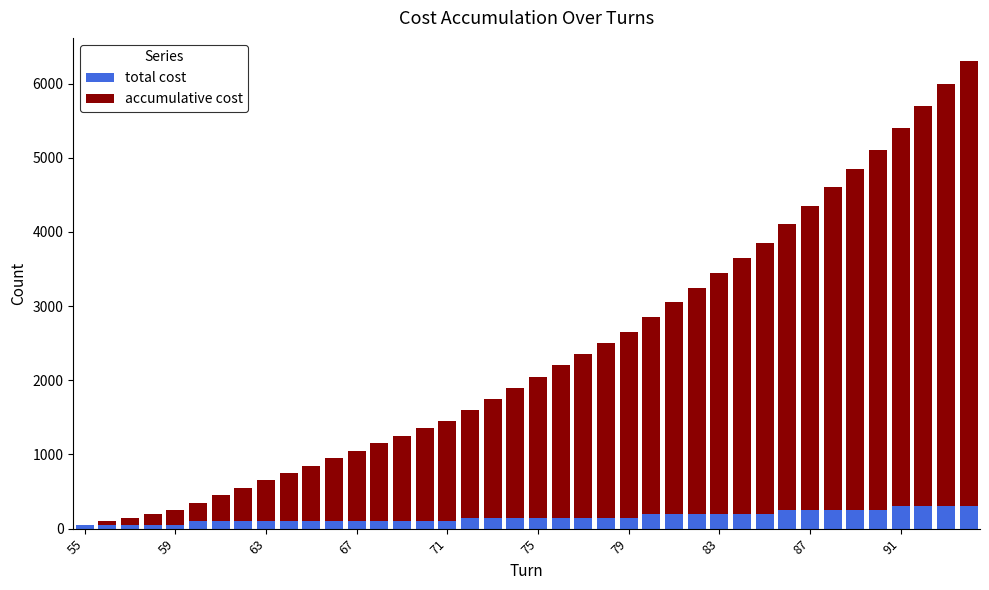

What is the highest value of the total cost series?

300